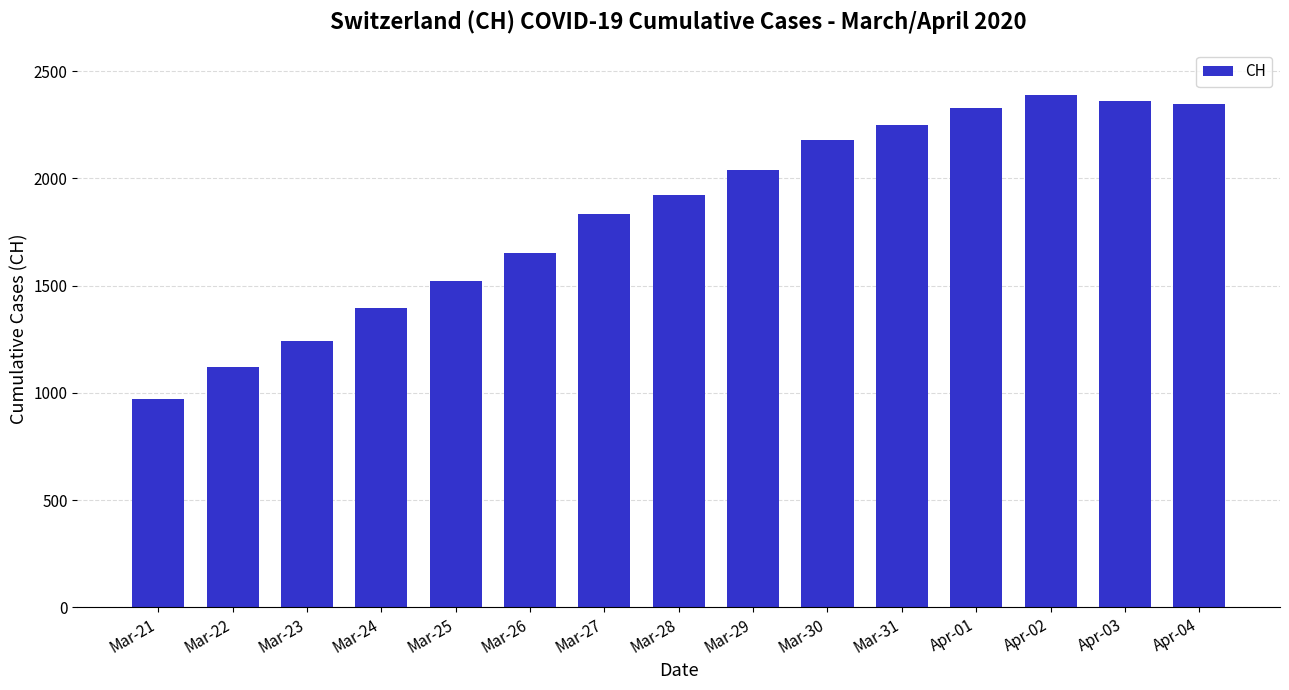

Which has a higher value, Mar-22 or Mar-29?

Mar-29